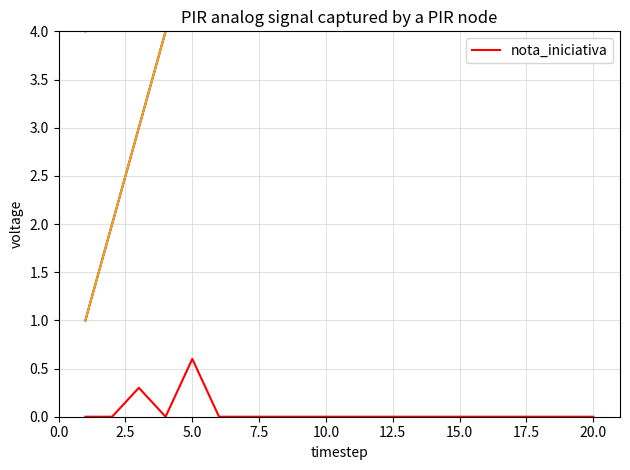

Reading left to right, what are all the values shown in this chart?

0.0	0.0	0.3	0.0	0.6	0.0	0.0	0.0	0.0	0.0	0.0	0.0	0.0	0.0	0.0	0.0	0.0	0.0	0.0	0.0